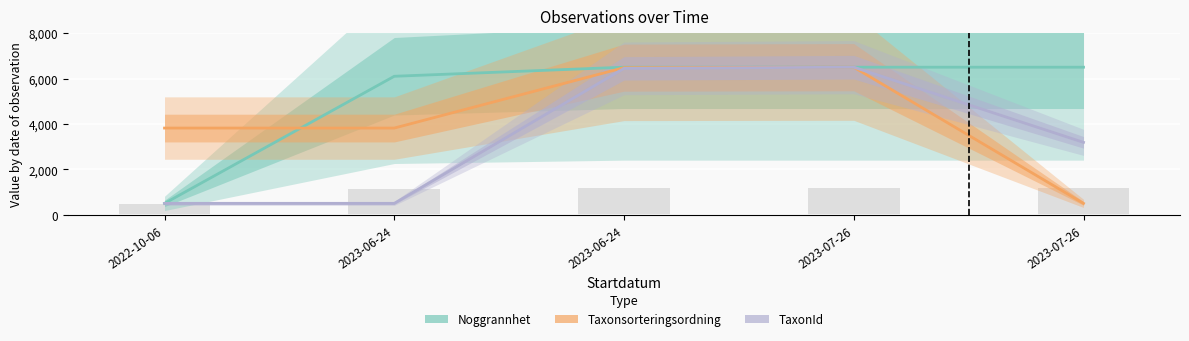

Rank the categories by Taxonsorteringsordning value from lowest to highest.

2023-07-26, 2022-10-06, 2023-06-24, 2023-06-24, 2023-07-26